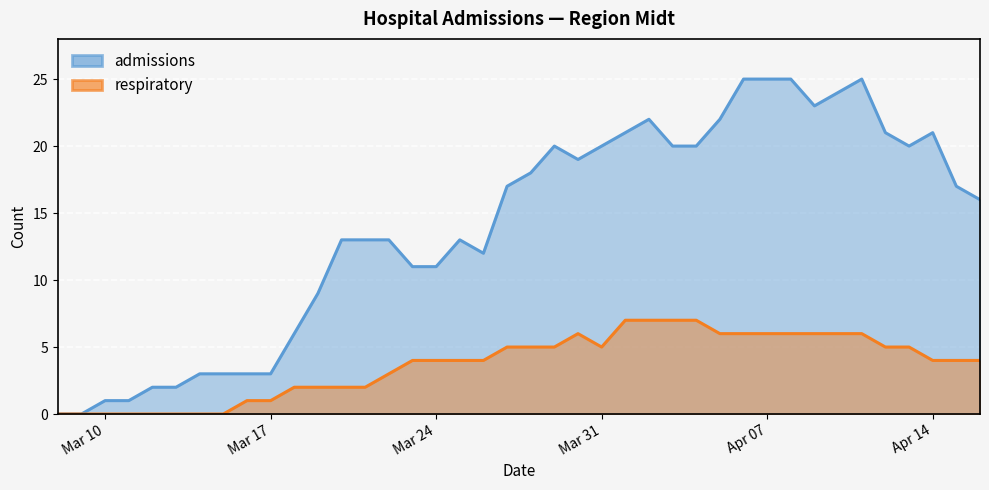

True or false: respiratory has more than 0 points higher than both neighbors.

True